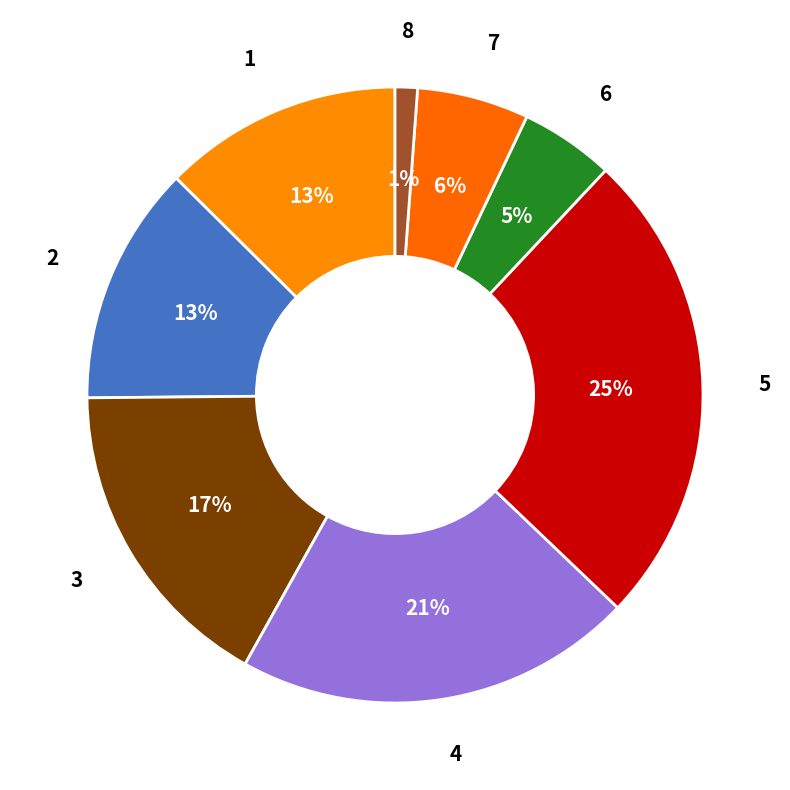

Is 2 the majority of the pie?

No